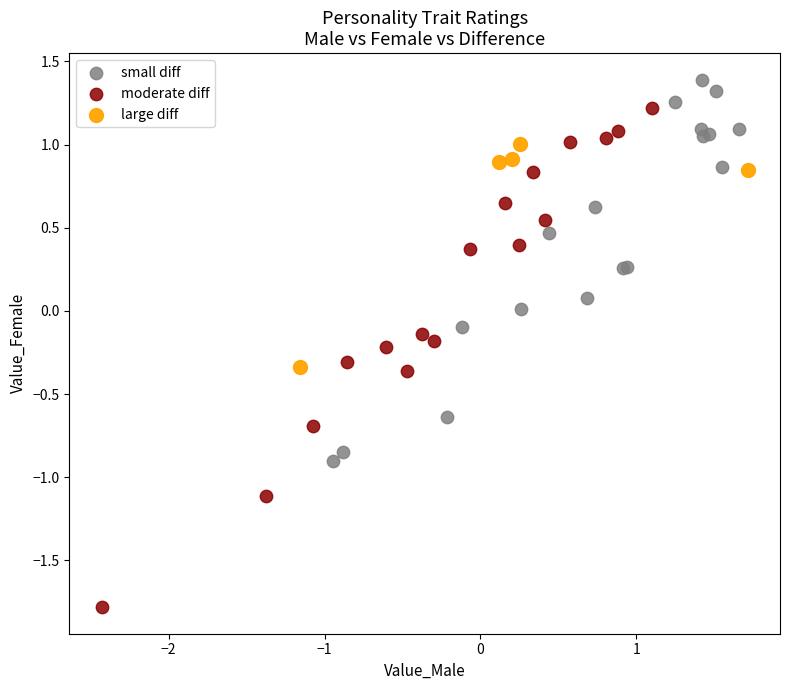

What are all the series names shown in the legend?

small diff, moderate diff, large diff